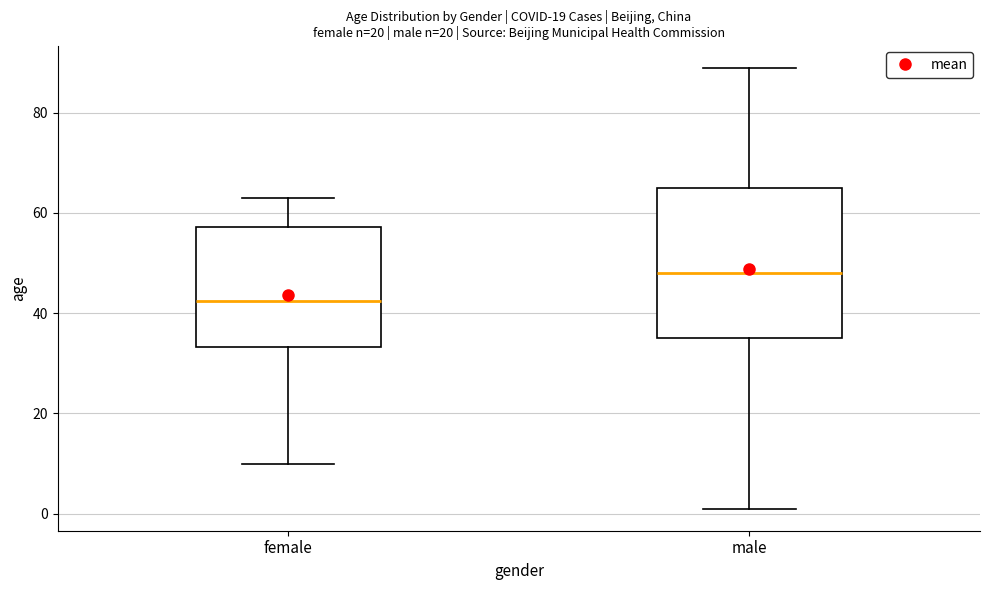

Reading left to right, read every box against the y-axis: the position of its median line, the range the box covers, and the ends of its whiskers. The values are not printed on the chart, so give them approximately, as read against the axis.

female: median 42, box 34 to 58, whiskers 10 to 64
male: median 48, box 36 to 66, whiskers 2 to 90